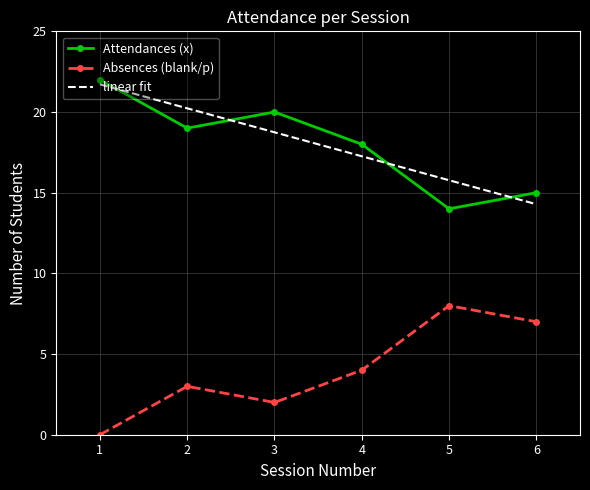

How many interior local valleys does the Attendances (x) series have?

2